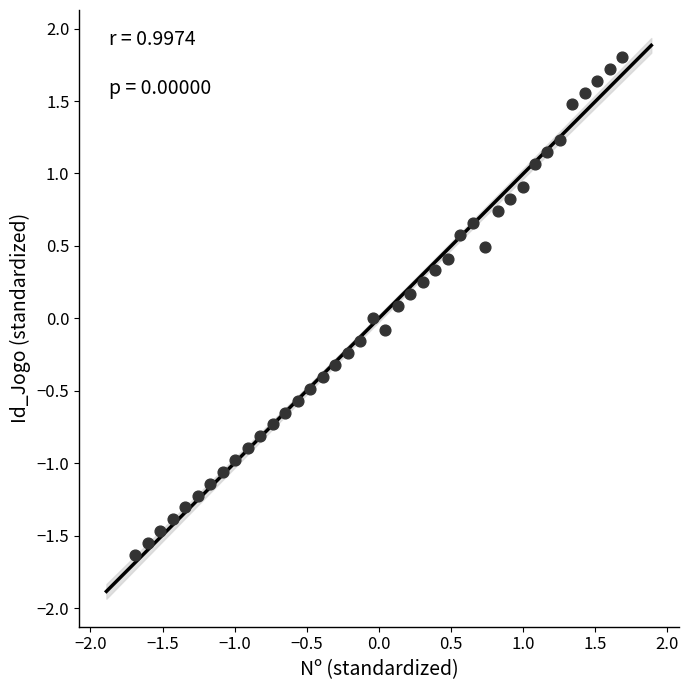

What is the range of Y values (max minus min)?

3.4